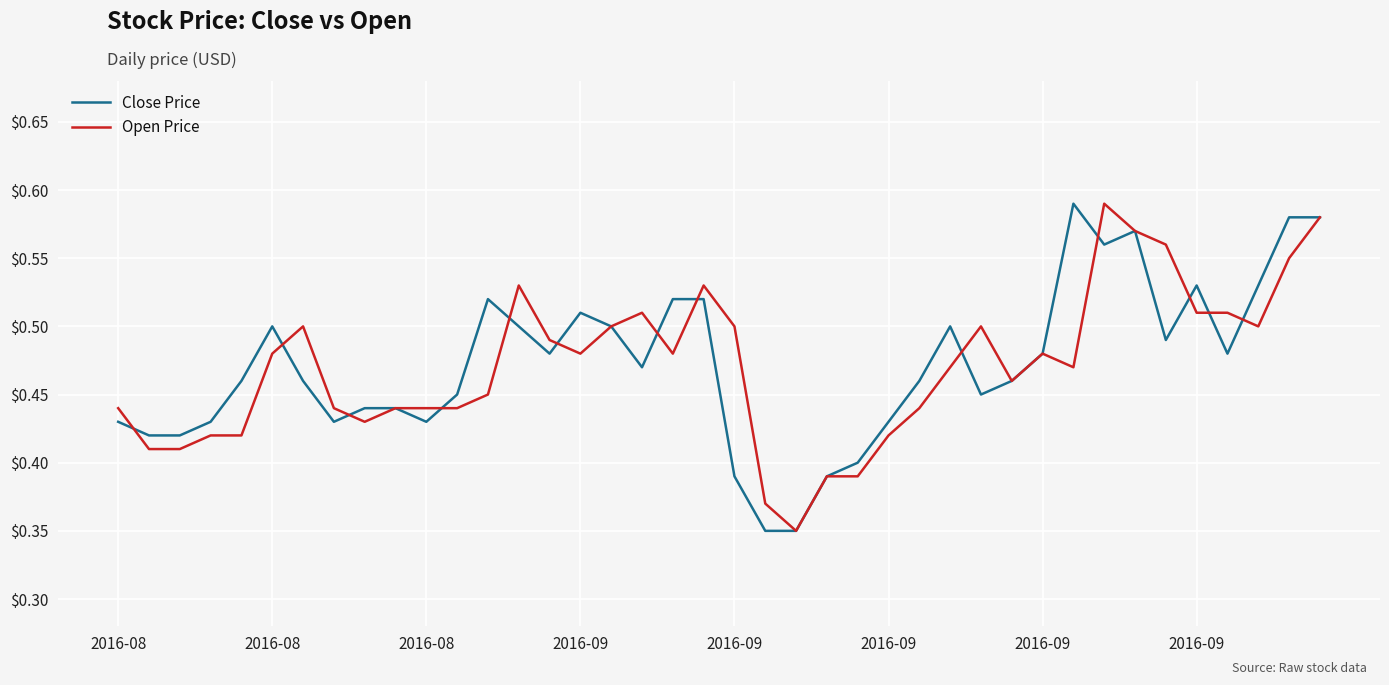

Which series ends up on top after the final intersection of Close Price and Open Price?

Close Price